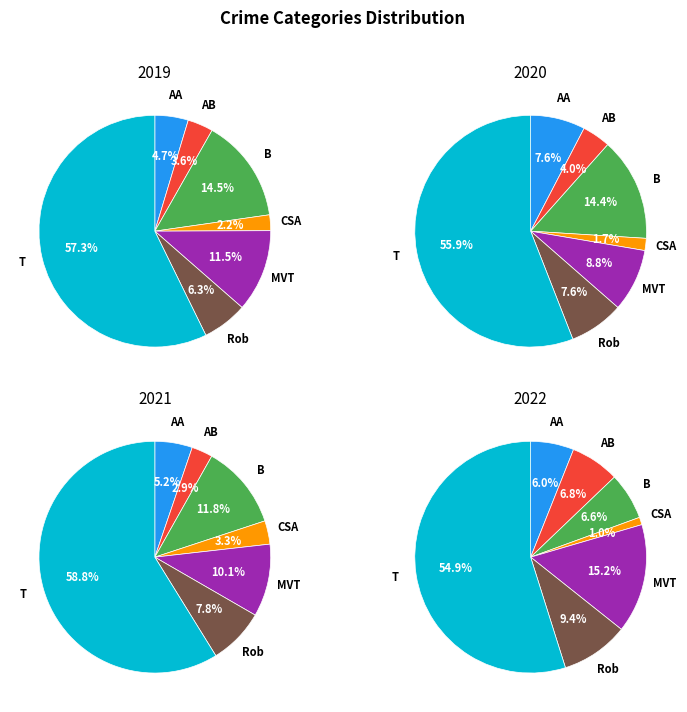

How many slices are in this pie chart?

7